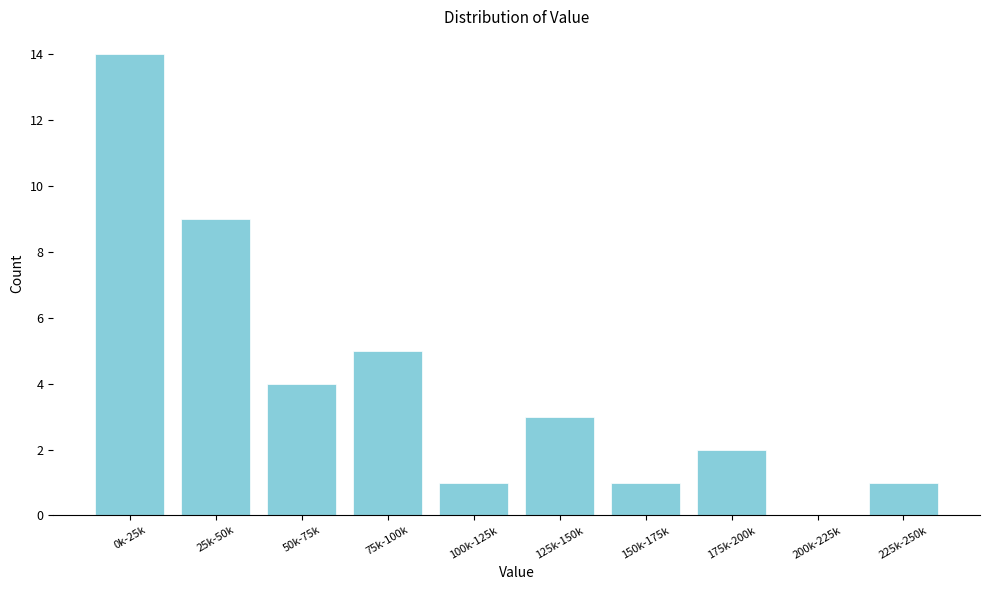

Reading left to right, what are all the values shown in this chart?

0k-25k=14	25k-50k=9	50k-75k=4	75k-100k=5	100k-125k=1	125k-150k=3	150k-175k=1	175k-200k=2	200k-225k=0	225k-250k=1